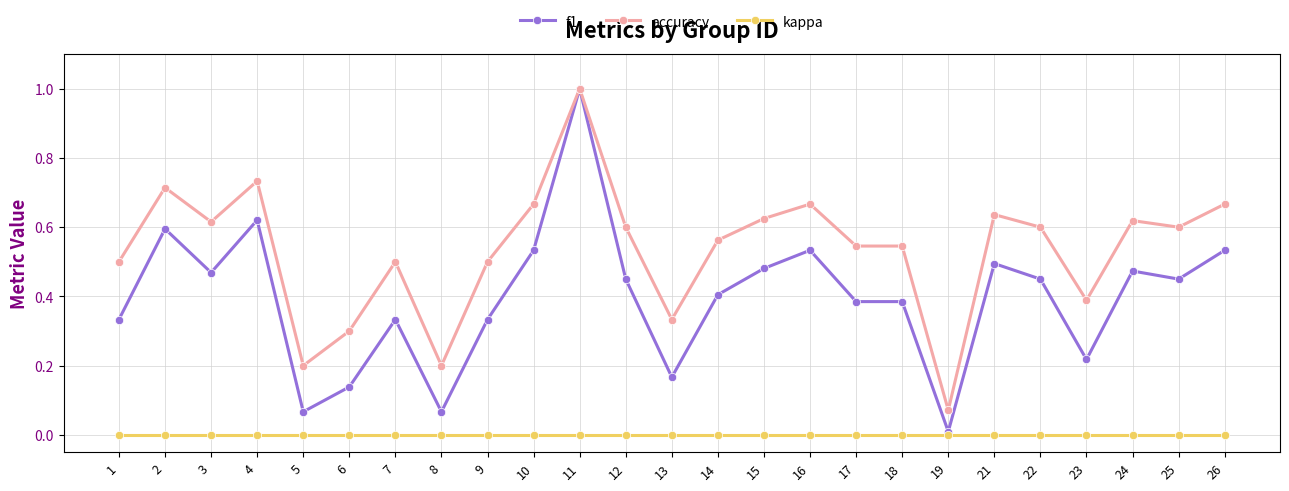

The kappa series shows 0.0 at 26. True or false?

True